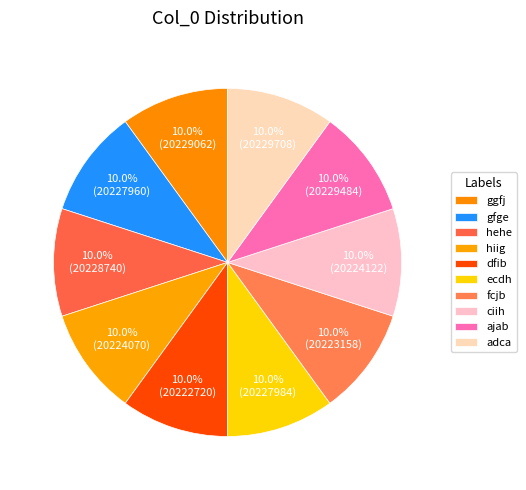

What portion of the pie excludes dfib?

90.0%